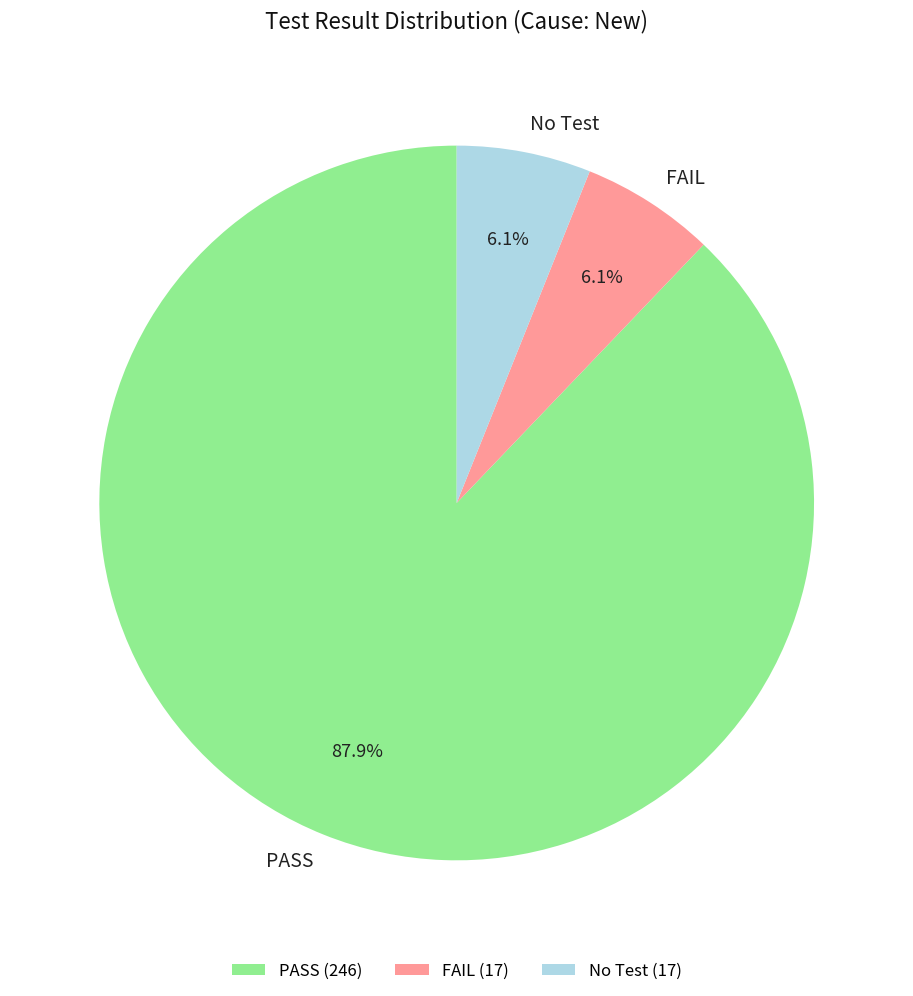

Which has a higher value, PASS or No Test?

PASS